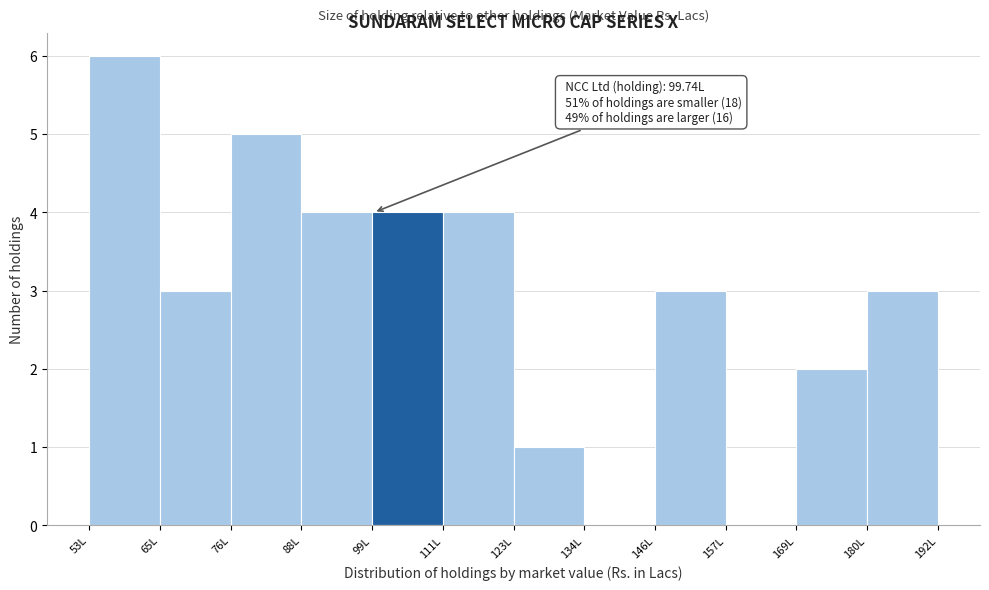

Which range on the x-axis has the tallest bar?

54 to 64